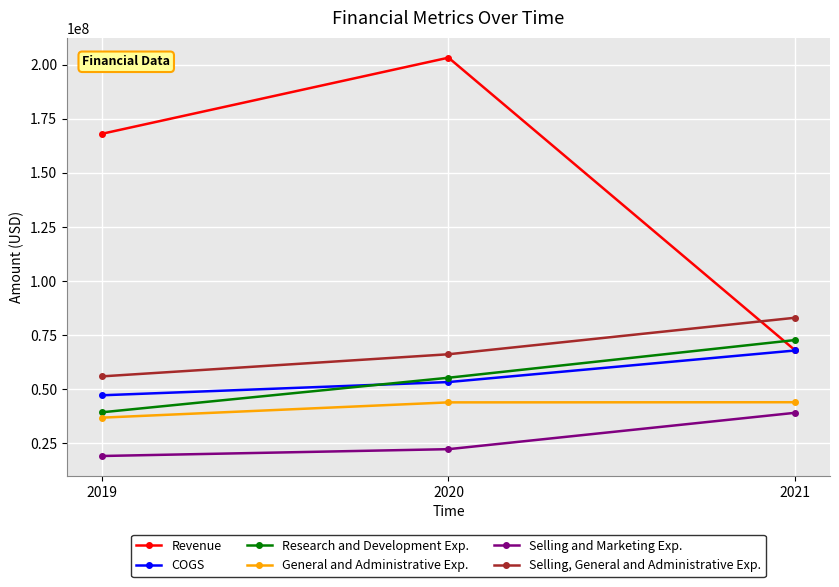

What is the sum of the Selling and Marketing Exp. values at 2020 and 2021?

61308000